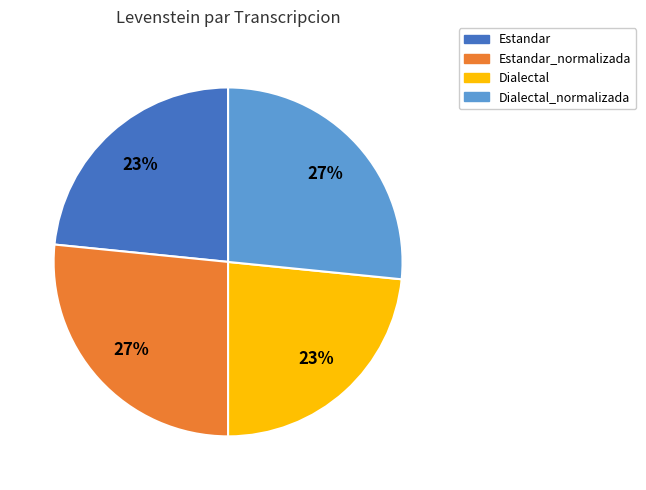

To the nearest percent, what is the combined percentage of Estandar_normalizada and Estandar?

50%